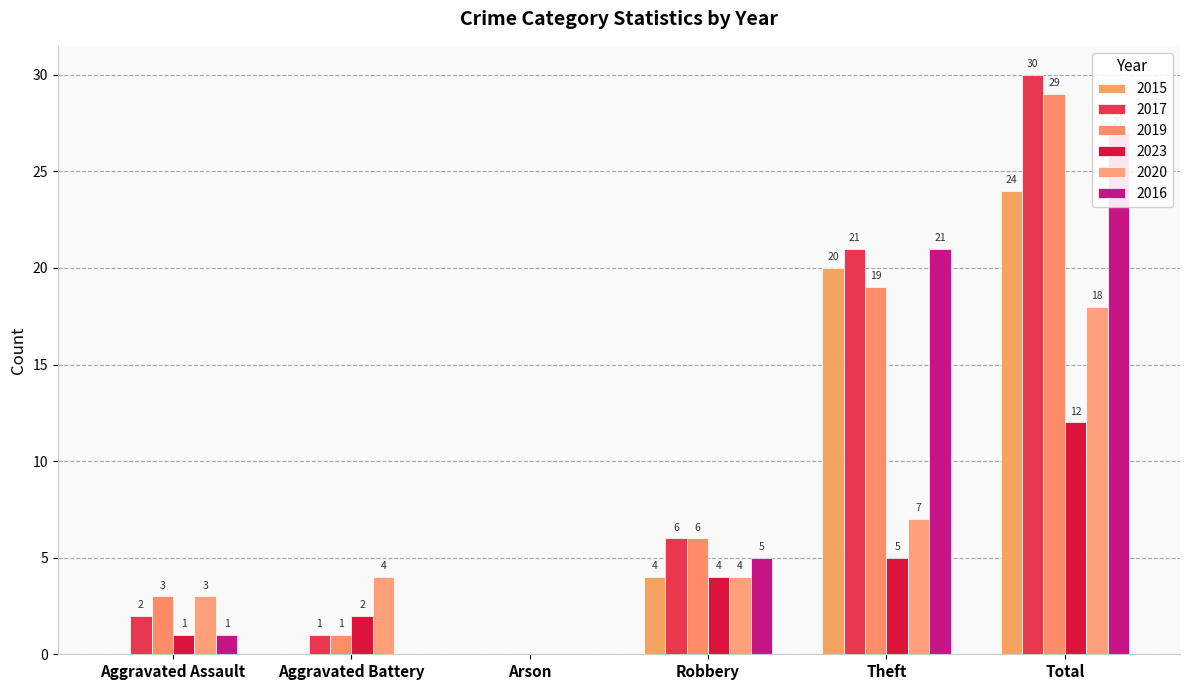

What is the label of the 3rd bar from the left?

Arson